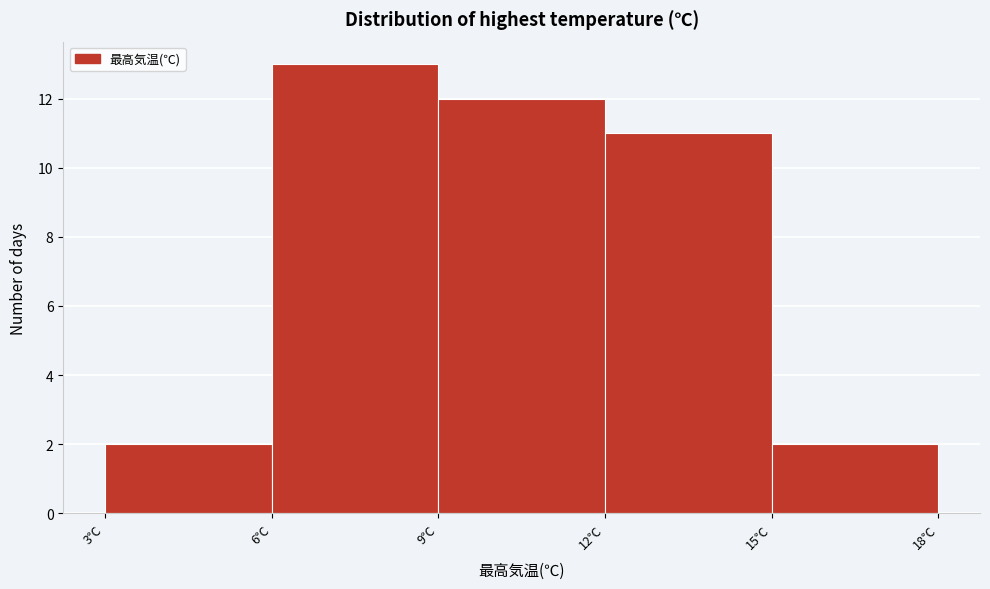

Reading left to right, transcribe this chart: for each bar, give the range it covers on the x-axis and its height. The values are not printed on the chart, so give them approximately, as read against the axis.

3 to 6: 2
6 to 9: 13
9 to 12: 12
12 to 15: 11
15 to 18: 2